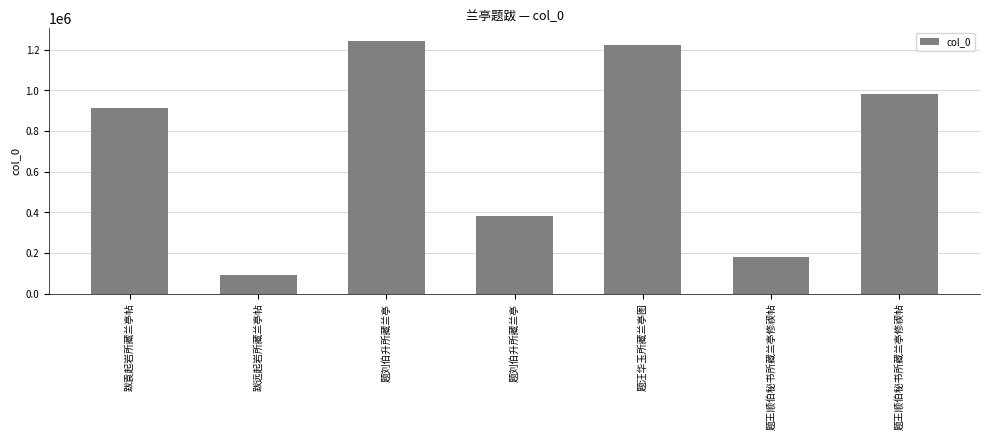

The value at 题王顺伯秘书所藏兰亭修禊帖 is 179066. True or false?

True